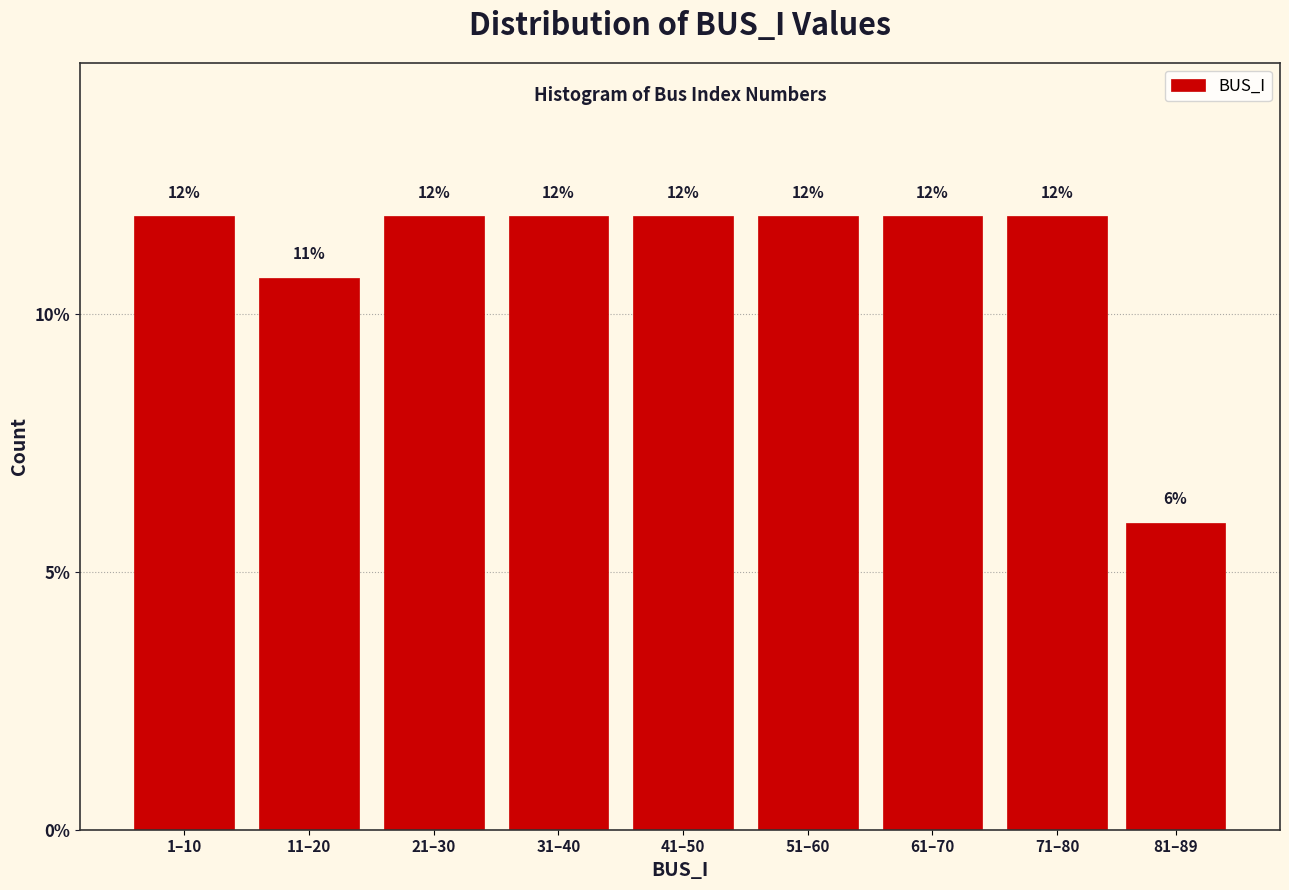

How many bars are there in total?

9